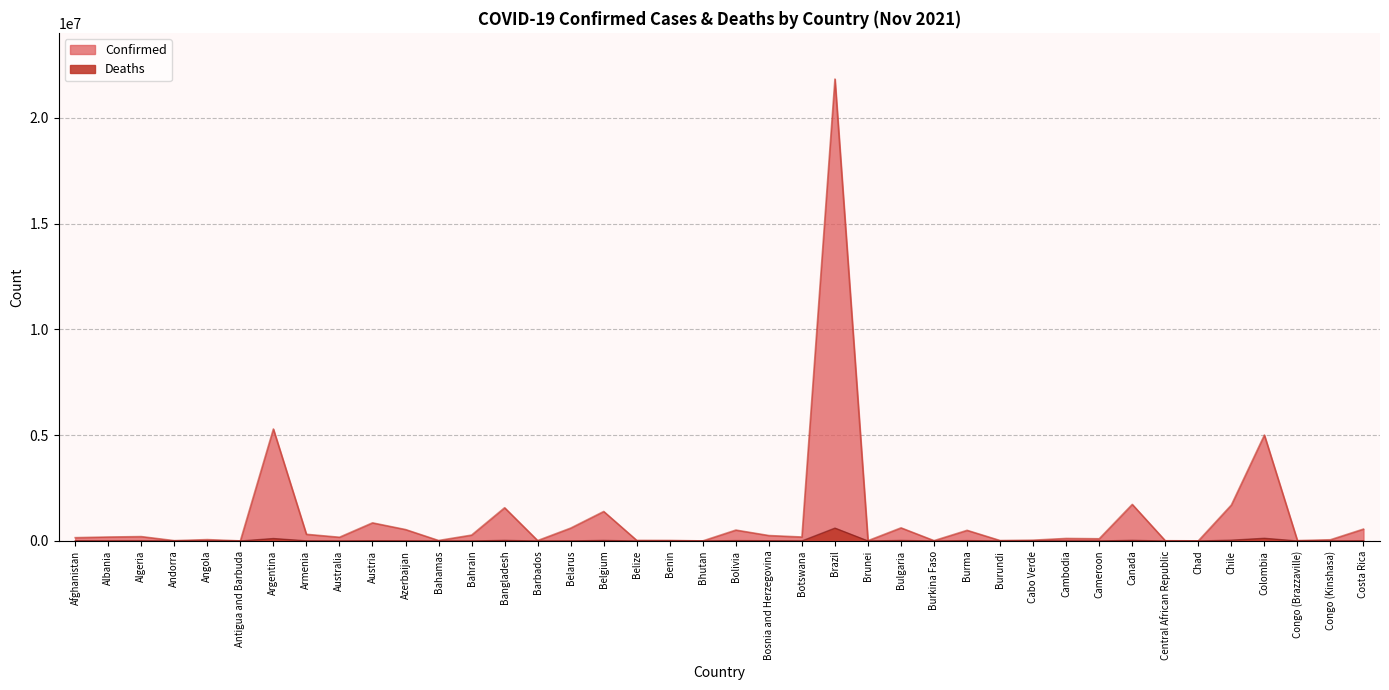

Reading left to right, list all the values displayed in this chart.

Confirmed: Afghanistan=156363	Albania=186793	Algeria=206754	Andorra=15572	Angola=64533	Antigua and Barbuda=4069	Argentina=5292549	Armenia=315004	Australia=175813	Austria=856002	Azerbaijan=539710	Bahamas=22429	Bahrain=276956	Bangladesh=1570485	Barbados=18852	Belarus=608031	Belgium=1393358	Belize=27523	Benin=24804	Bhutan=2622	Bolivia=514679	Bosnia and Herzegovina=256307	Botswana=187281	Brazil=21835785	Brunei=13545	Bulgaria=619284	Burkina Faso=15103	Burma=502979	Burundi=20106	Cabo Verde=38228	Cambodia=118870	Cameroon=104348	Canada=1728612	Central African Republic=11579	Chad=5107	Chile=1699427	Colombia=5007099	Congo (Brazzaville)=17670	Congo (Kinshasa)=57582	Costa Rica=561432
Deaths: Afghanistan=7284	Albania=2940	Algeria=5931	Andorra=130	Angola=1716	Antigua and Barbuda=102	Argentina=116029	Armenia=6532	Australia=1781	Austria=11419	Azerbaijan=7182	Bahamas=643	Bahrain=1393	Bangladesh=27887	Barbados=164	Belarus=4696	Belgium=26083	Belize=499	Benin=161	Bhutan=3	Bolivia=18936	Bosnia and Herzegovina=11685	Botswana=2407	Brazil=608235	Brunei=91	Bulgaria=24589	Burkina Faso=221	Burma=18744	Burundi=38	Cabo Verde=349	Cambodia=2813	Cameroon=1731	Canada=29113	Central African Republic=100	Chad=175	Chile=37790	Colombia=127380	Congo (Brazzaville)=278	Congo (Kinshasa)=1098	Costa Rica=7111